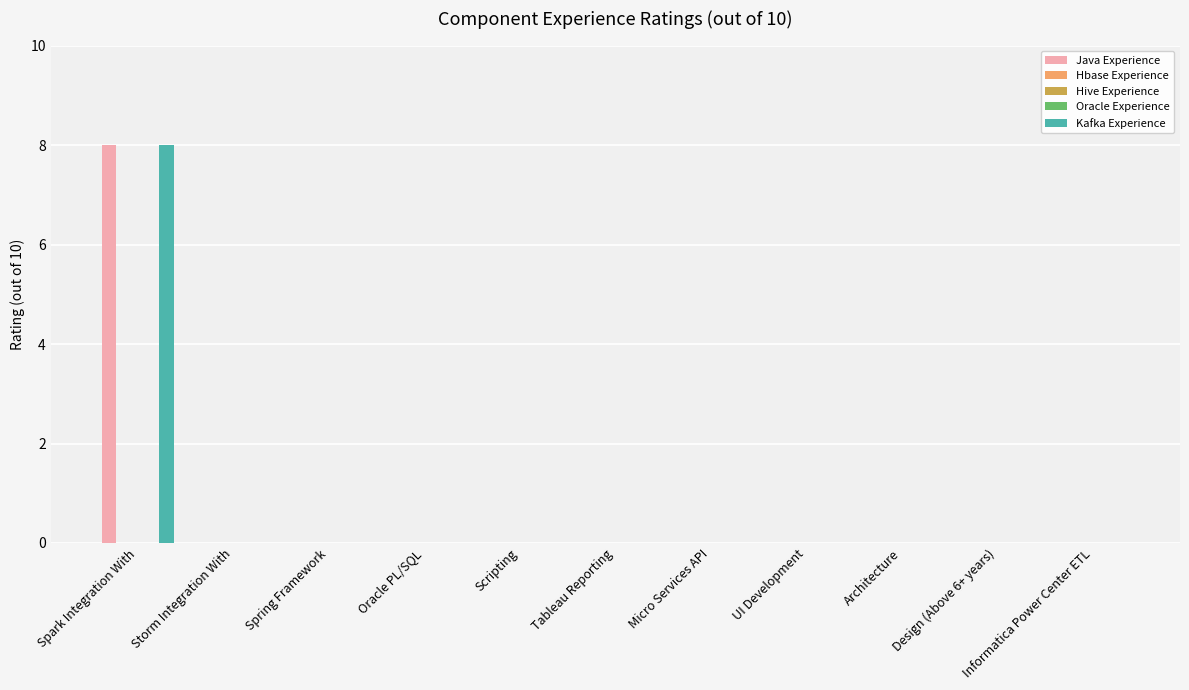

Reading left to right, transcribe all the data shown in this chart.

Java Experience: 8	0	0	0	0	0	0	0	0	0	0
Hbase Experience: 0	0	0	0	0	0	0	0	0	0	0
Hive Experience: 0	0	0	0	0	0	0	0	0	0	0
Oracle Experience: 0	0	0	0	0	0	0	0	0	0	0
Kafka Experience: 8	0	0	0	0	0	0	0	0	0	0